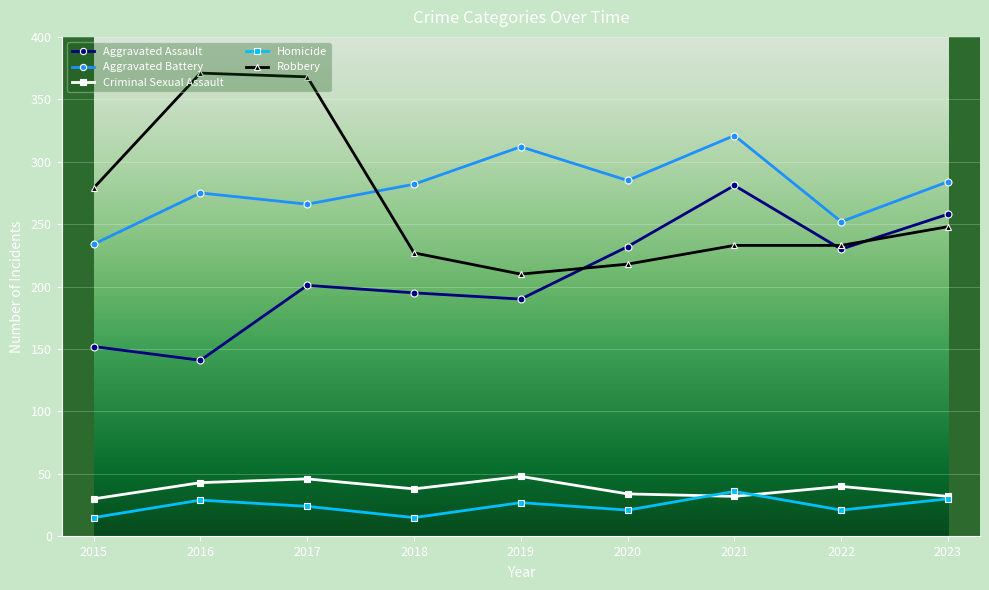

What is the value of the Robbery point at the 3rd from the left?

368